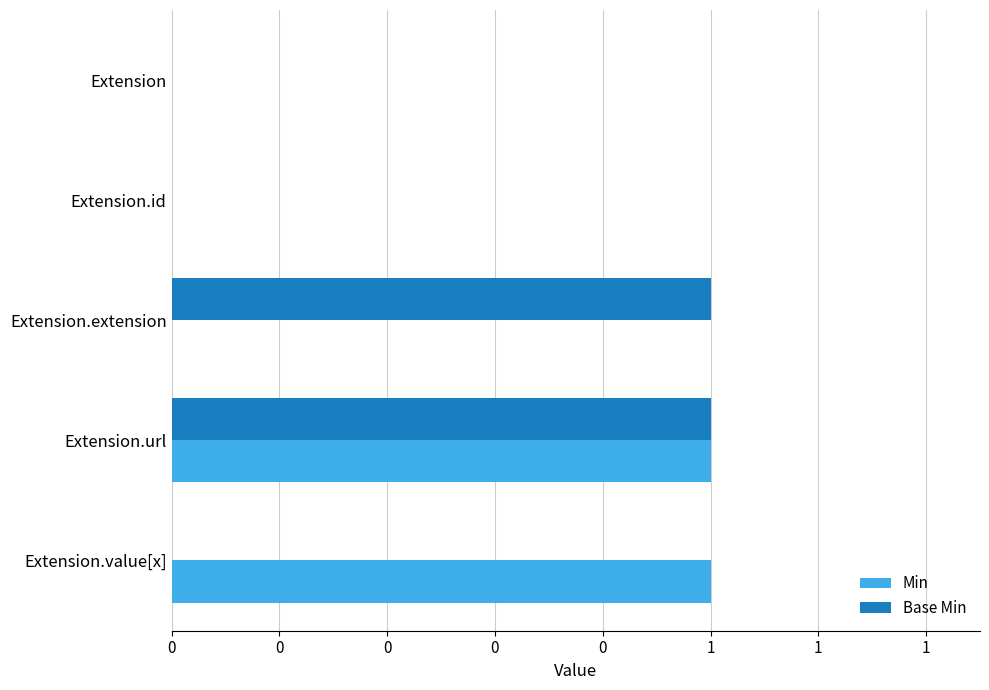

What are all the series names shown in the legend?

Min, Base Min